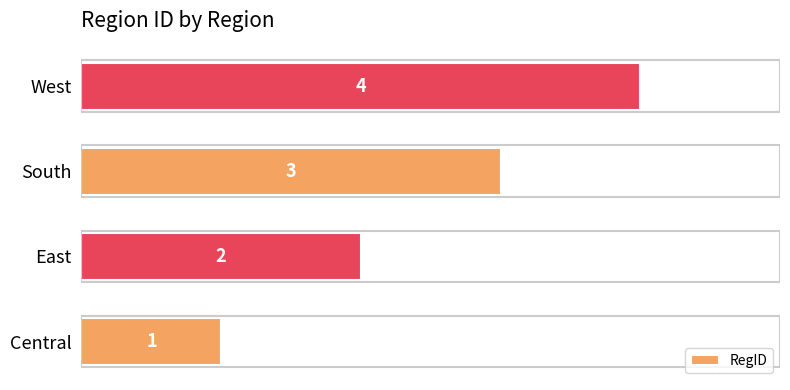

The value at Central is 1. True or false?

True